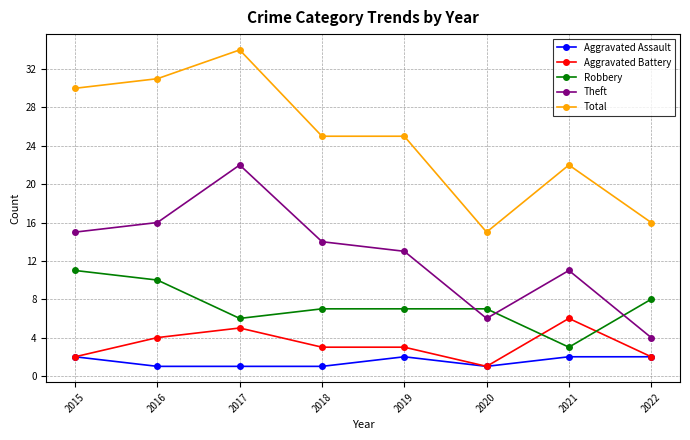

Reading right to left, transcribe all the data shown in this chart.

Aggravated Assault: 2022=2	2021=2	2020=1	2019=2	2018=1	2017=1	2016=1	2015=2
Aggravated Battery: 2022=2	2021=6	2020=1	2019=3	2018=3	2017=5	2016=4	2015=2
Robbery: 2022=8	2021=3	2020=7	2019=7	2018=7	2017=6	2016=10	2015=11
Theft: 2022=4	2021=11	2020=6	2019=13	2018=14	2017=22	2016=16	2015=15
Total: 2022=16	2021=22	2020=15	2019=25	2018=25	2017=34	2016=31	2015=30